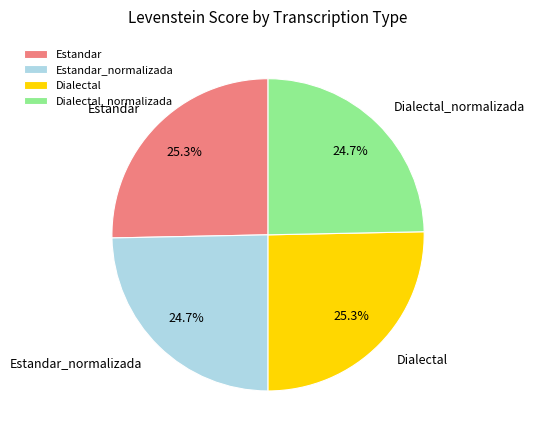

Does any single category account for the majority?

No